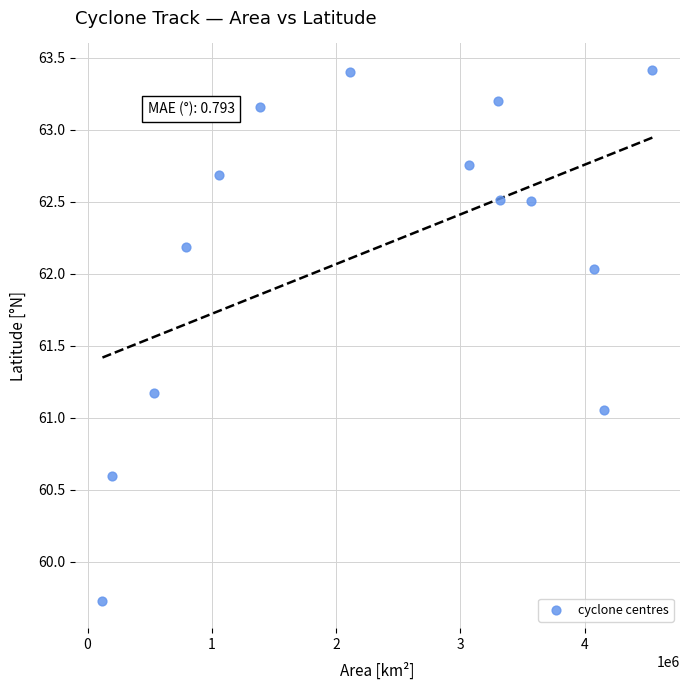

What is the range of Y values (max minus min)?

3.7